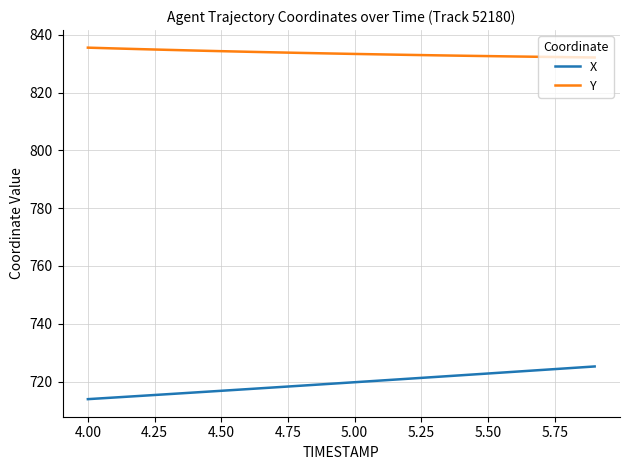

Rank the series by their average value, from lowest to highest.

X, Y